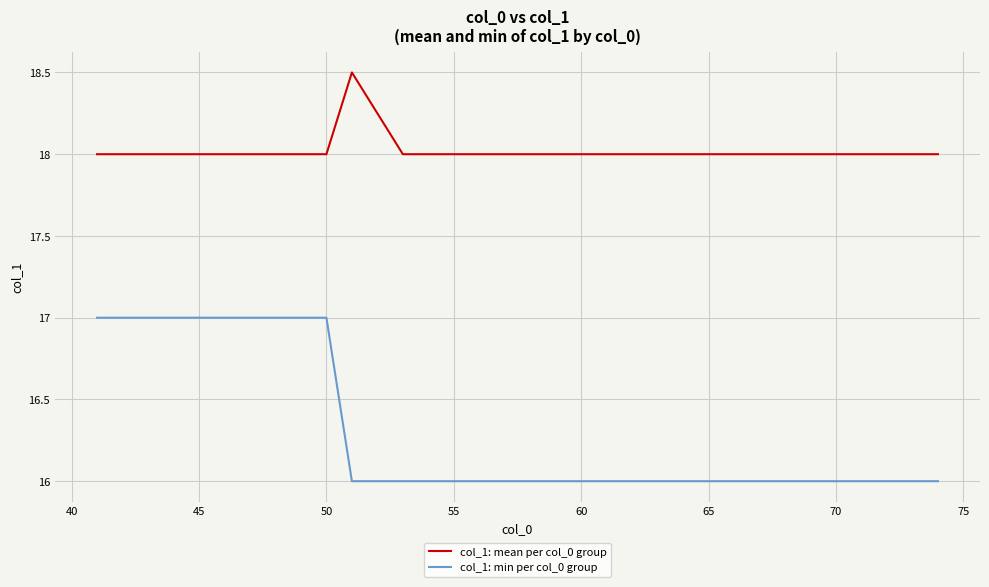

What is the smallest value displayed?

16.0